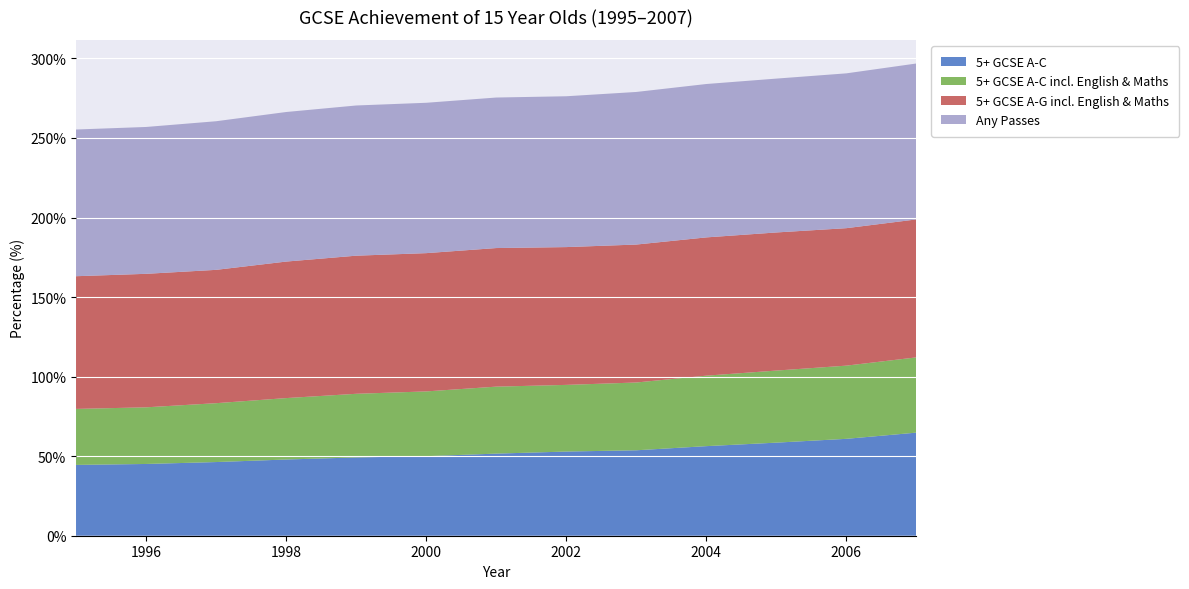

Reading left to right, extract all data points from this chart.

5+ GCSE A-C: 1995=44.5	1996=45.1	1997=46.3	1998=47.9	1999=49.2	2000=50.0	2001=51.6	2002=52.9	2003=53.7	2004=56.3	2005=58.5	2006=60.9	2007=64.8
5+ GCSE A-C incl. English & Maths: 1995=35.2	1996=35.6	1997=37.0	1998=38.6	1999=40.0	2000=40.7	2001=42.1	2002=41.9	2003=42.6	2004=44.3	2005=45.3	2006=46.0	2007=47.3
5+ GCSE A-G incl. English & Maths: 1995=83.4	1996=83.9	1997=83.8	1998=85.8	1999=86.8	2000=86.9	2001=87.1	2002=86.6	2003=86.7	2004=86.9	2005=86.8	2006=86.4	2007=86.7
Any Passes: 1995=92.2	1996=92.3	1997=93.4	1998=94.0	1999=94.4	2000=94.5	2001=94.6	2002=94.8	2003=95.9	2004=96.4	2005=96.7	2006=97.3	2007=98.0